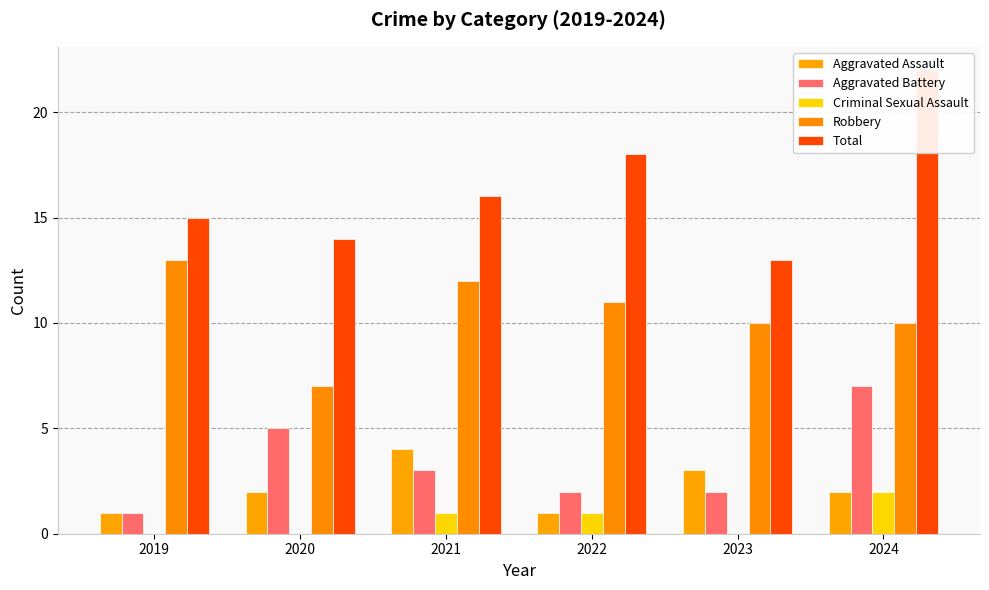

Is the value of Aggravated Battery at 2020 greater than the value of Criminal Sexual Assault at 2024?

Yes